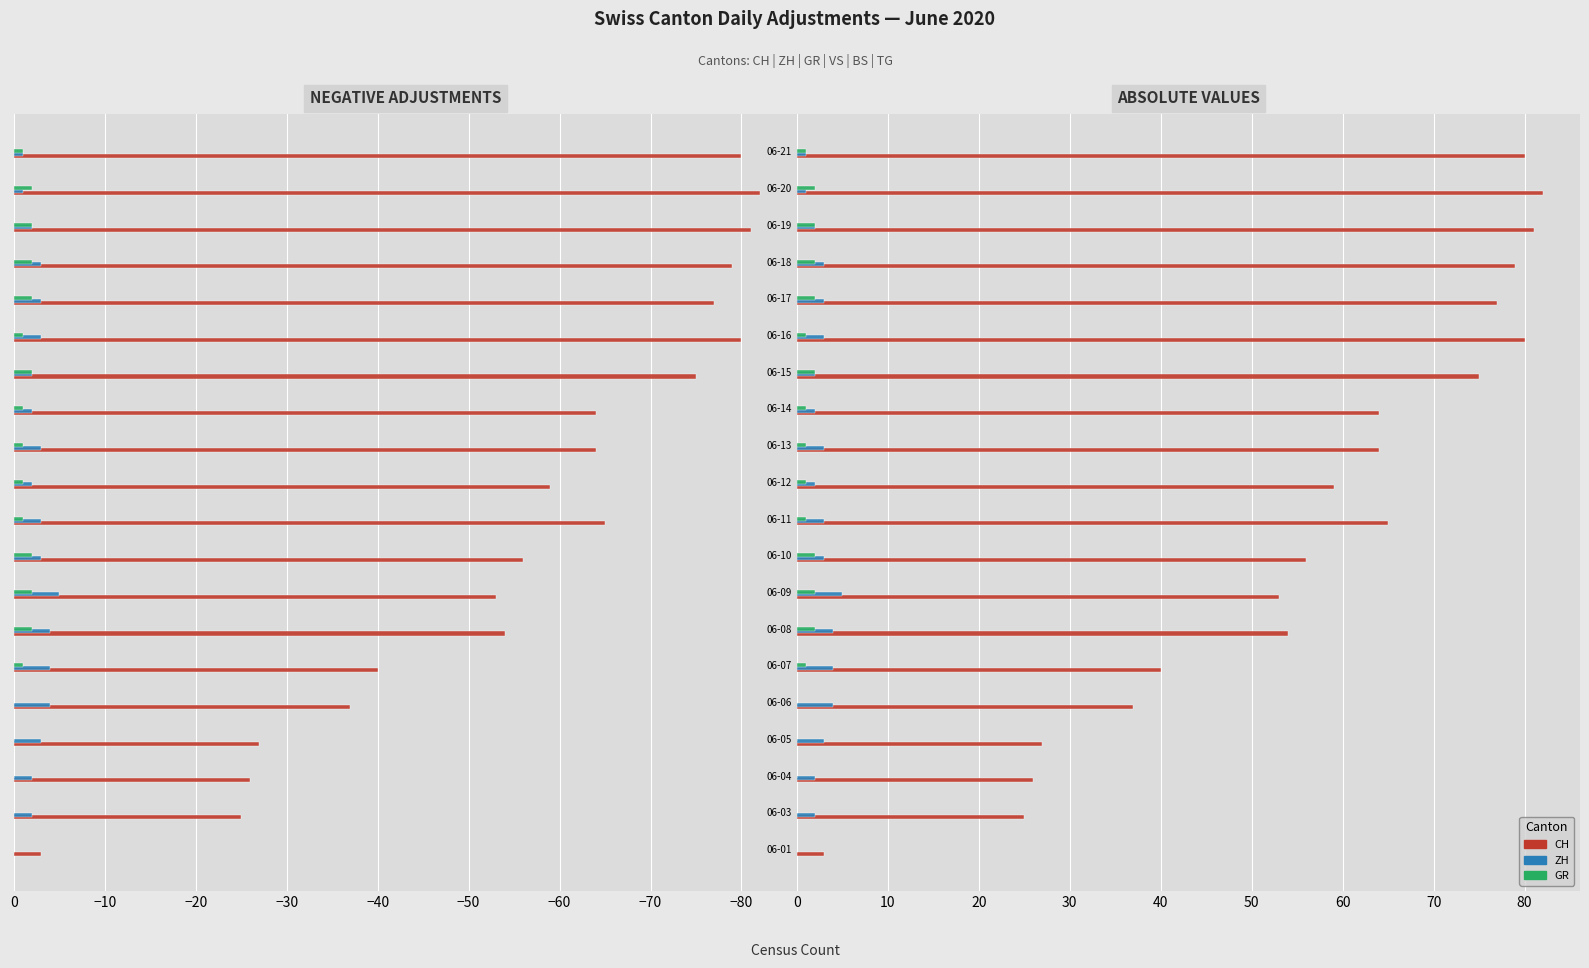

Count the number of data series in this chart.

3